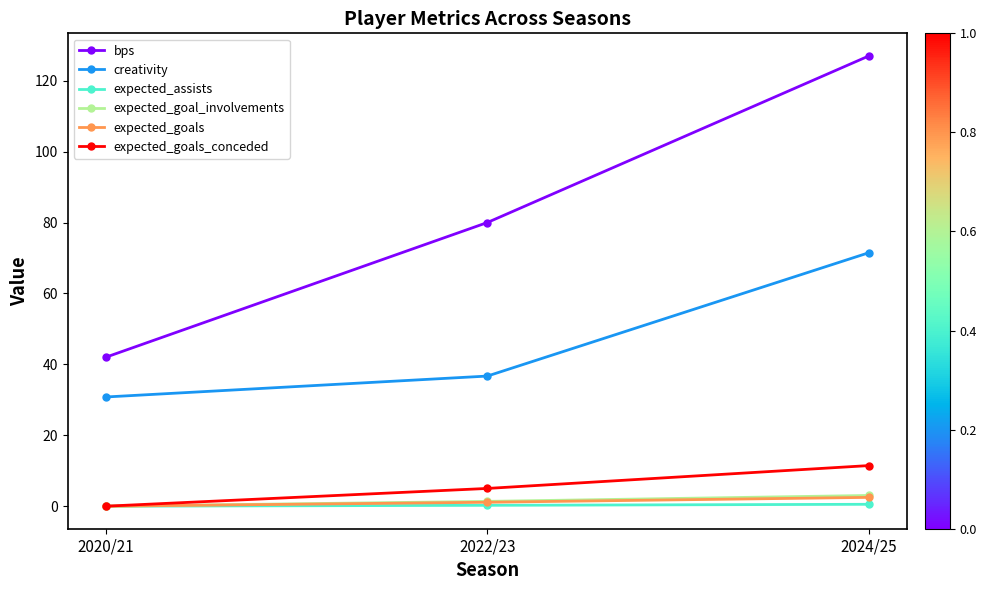

What is the sum of all expected_goals_conceded values?

16.5